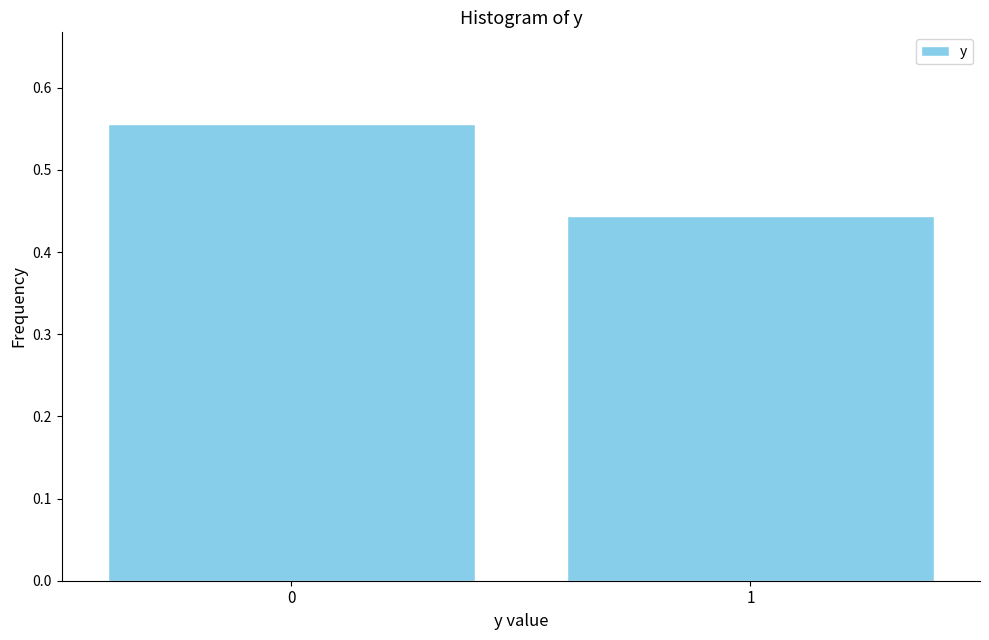

List the labels in order of value, largest first.

0, 1